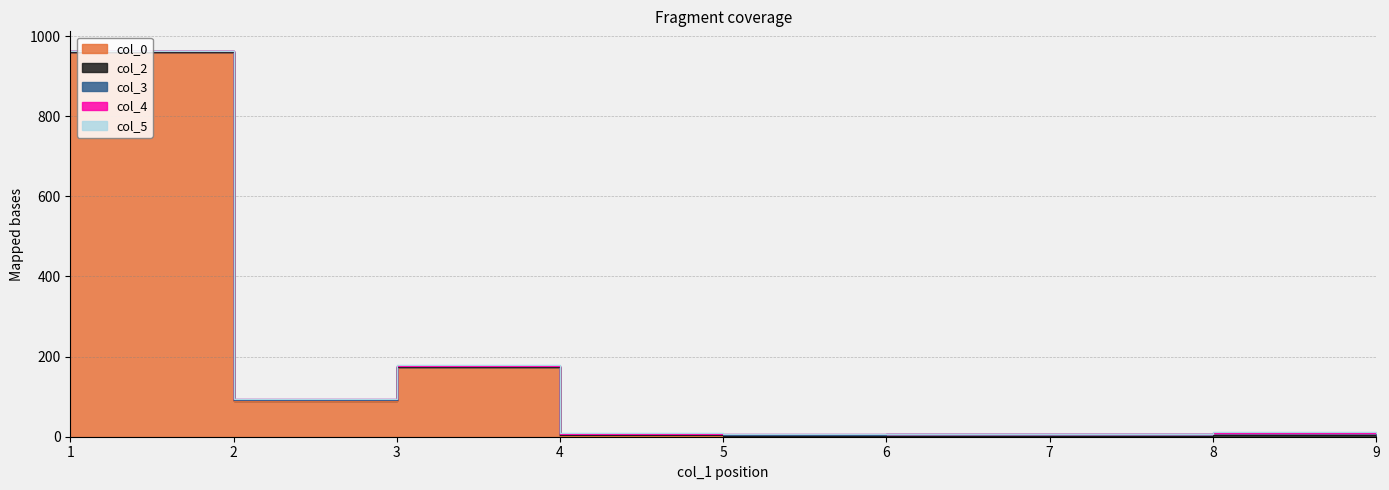

List the labels in order of col_3 value, smallest first.

1, 2, 3, 4, 5, 6, 7, 8, 9